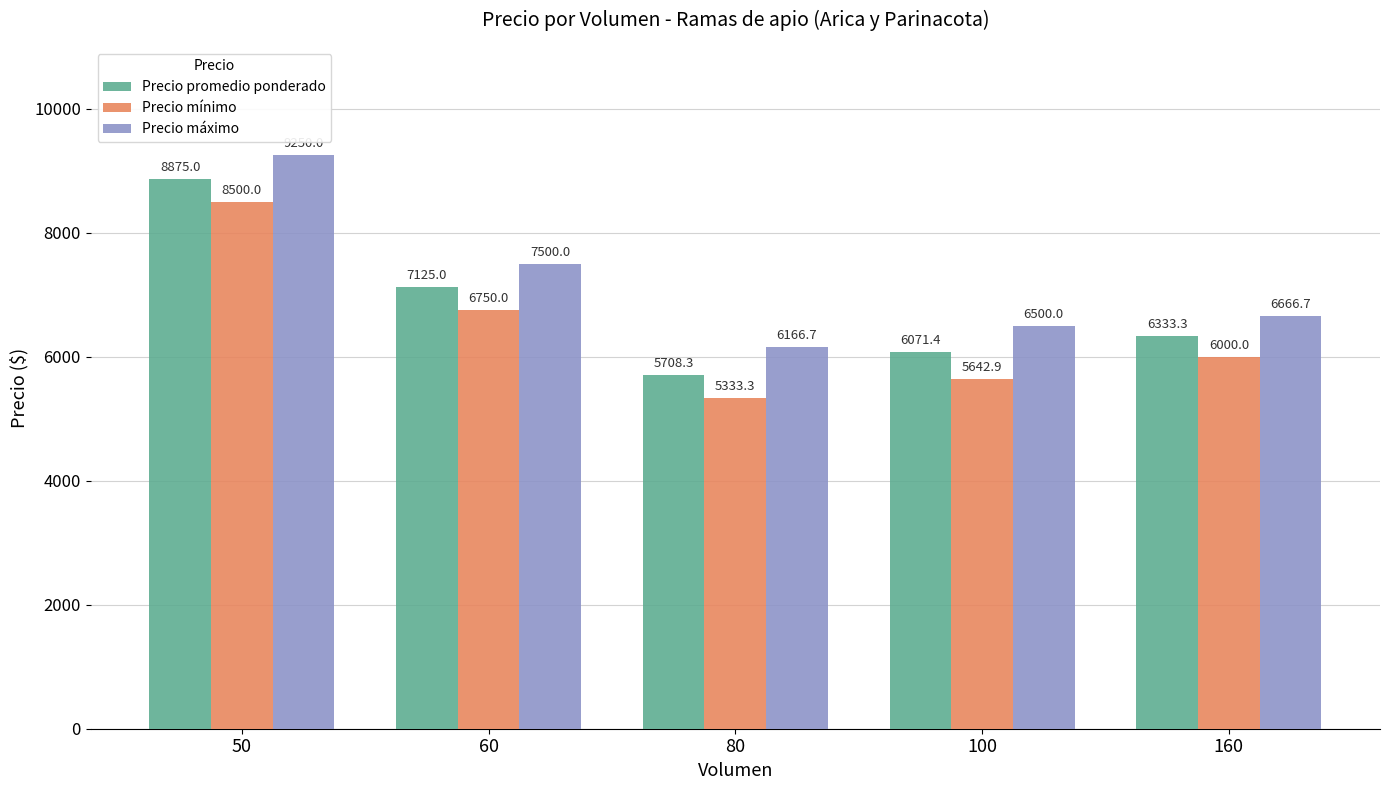

Which series changed the most between 50 and 100?

Precio mínimo